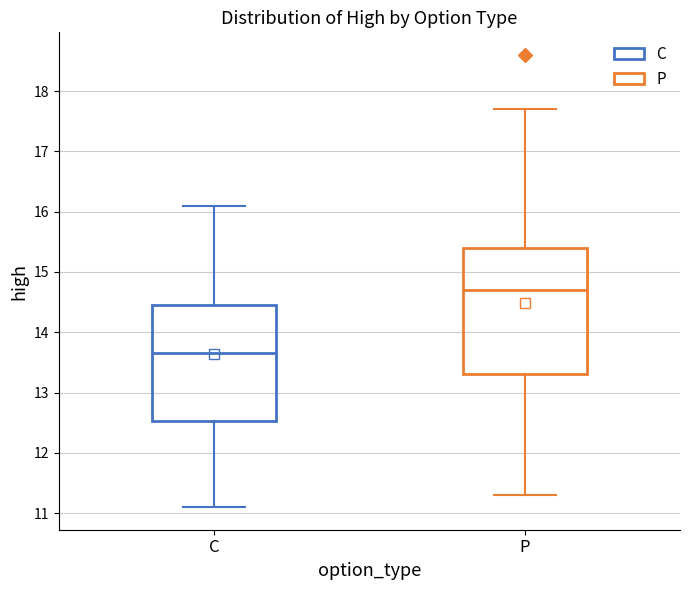

Reading left to right, transcribe this box plot: for each box, give where its median line is, the range the box spans, and where its two whiskers end, as read against the y-axis. The values are not printed on the chart, so give them approximately, as read against the axis.

C: median 13.7, box 12.5 to 14.5, whiskers 11.1 to 16.1
P: median 14.7, box 13.3 to 15.4, whiskers 11.3 to 17.7